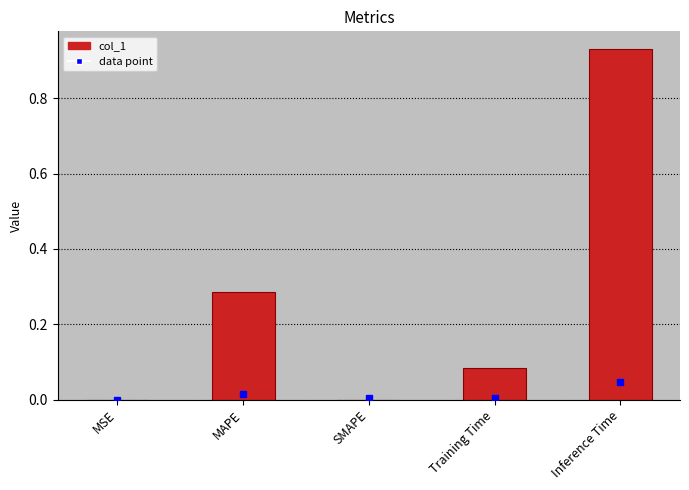

Which category has the highest value across all series?

Inference Time